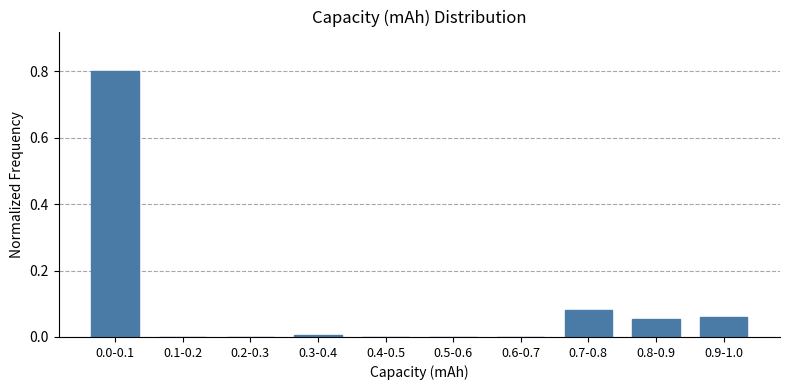

The value at 0.2-0.3 is 0.0. True or false?

True